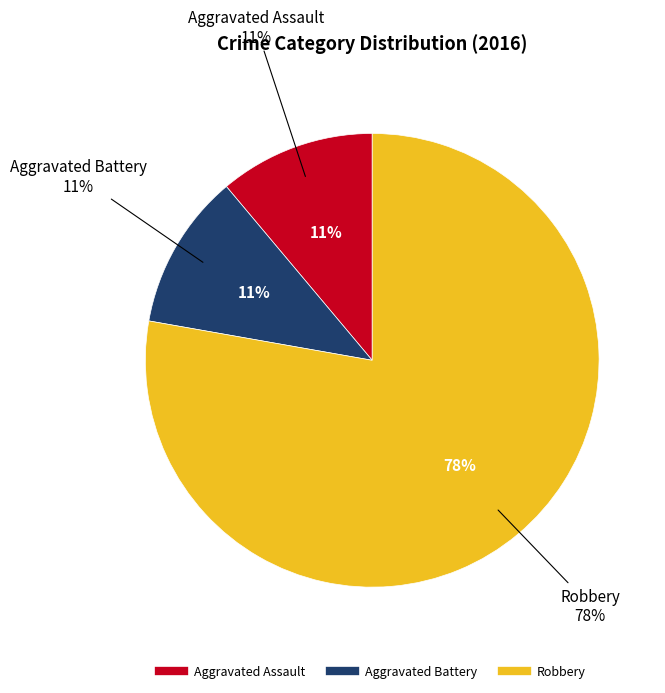

To the nearest percent, what is the difference between the largest and smallest slice percentages?

67%